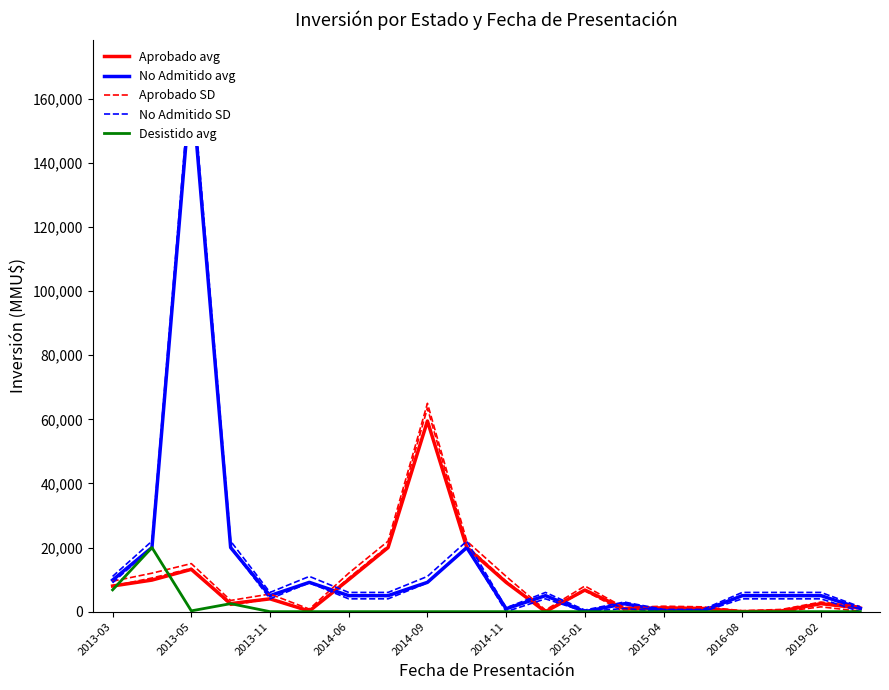

Which series has the largest total across all categories?

No Admitido SD